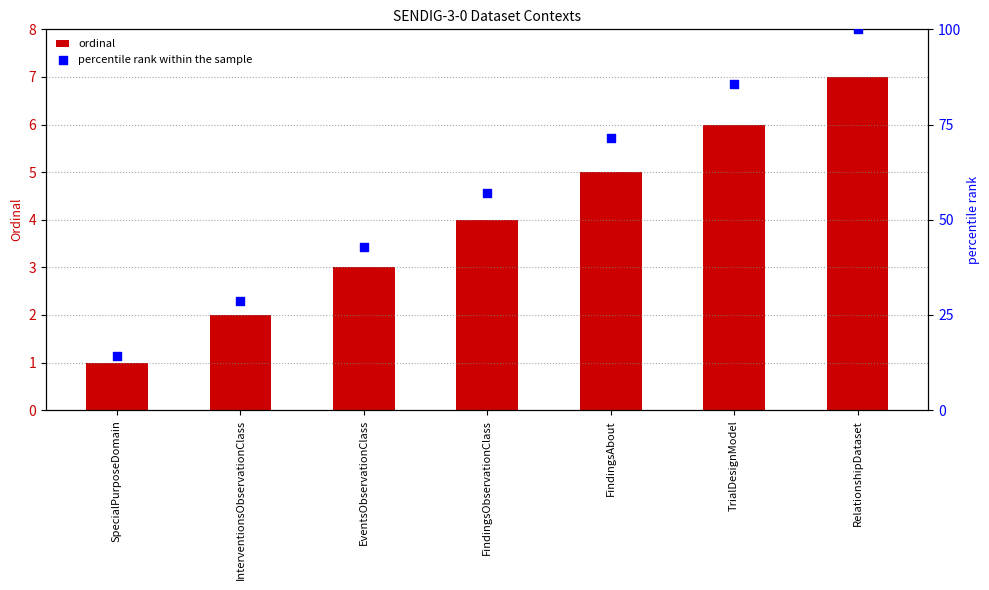

What are all the series names shown in the legend?

ordinal, percentile rank within the sample